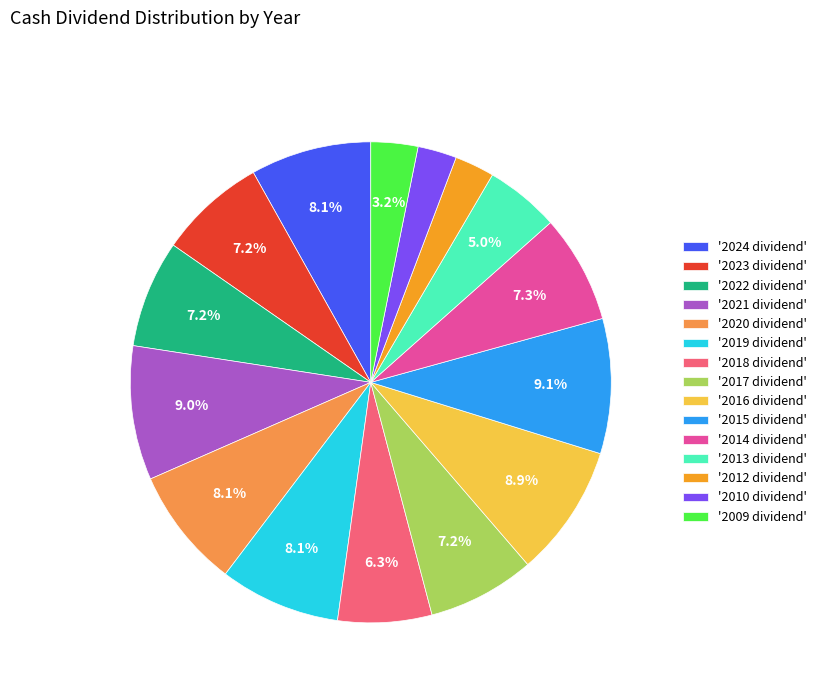

Combined, do '2016 dividend' and '2019 dividend' account for over 50%?

No